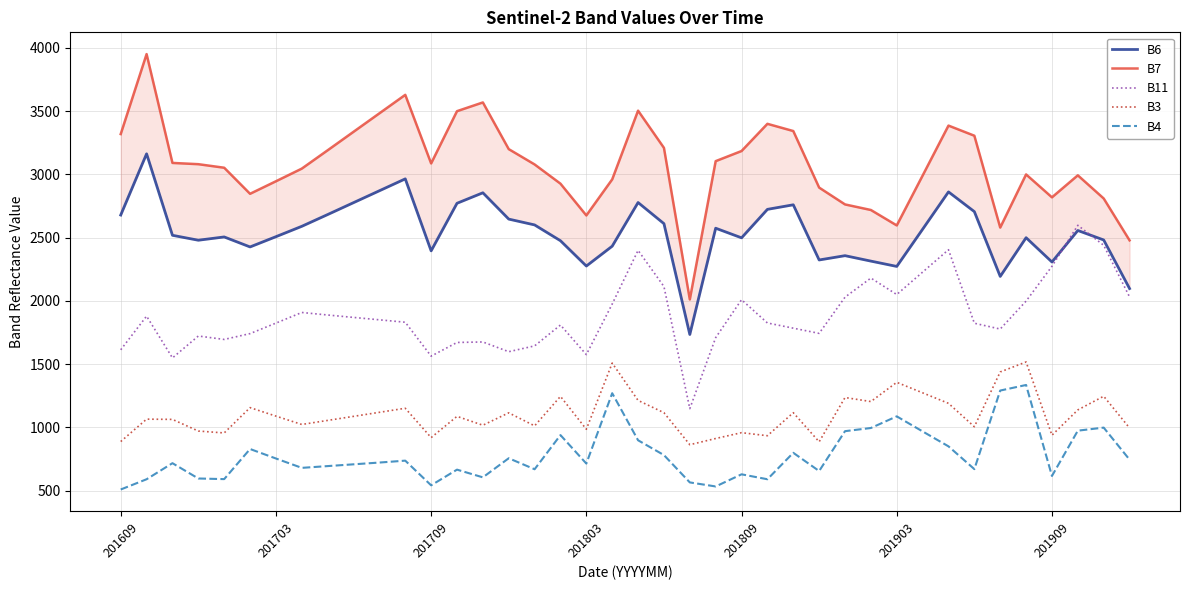

What is the difference between the maximum and second lowest values in the B3 series?

631